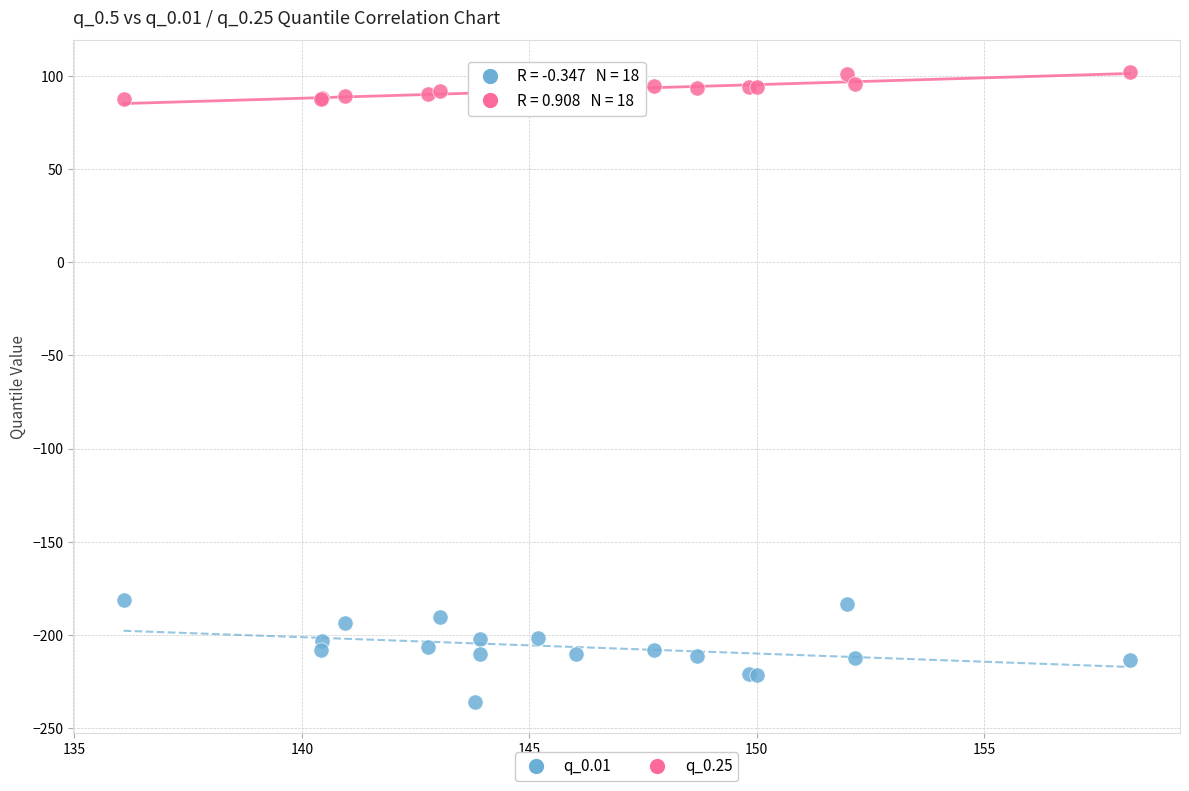

Which series reaches the maximum Y coordinate?

q_0.25